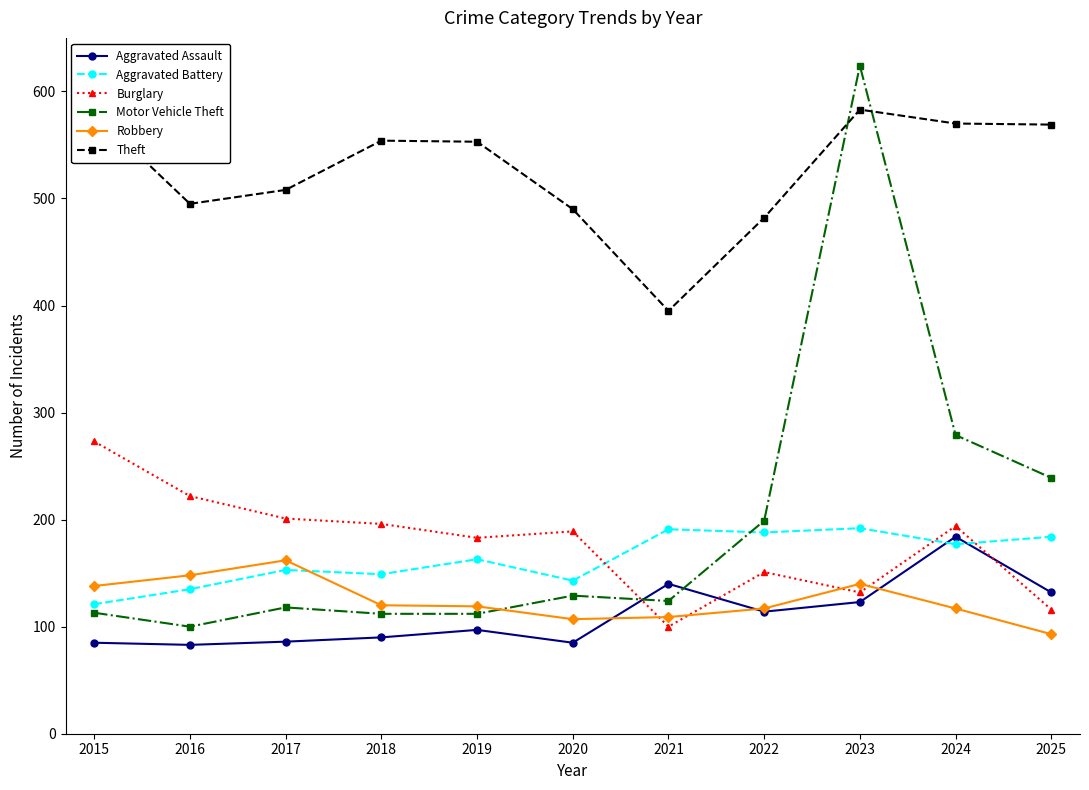

Rank the series by their maximum value, from lowest to highest.

Robbery, Aggravated Assault, Aggravated Battery, Burglary, Theft, Motor Vehicle Theft